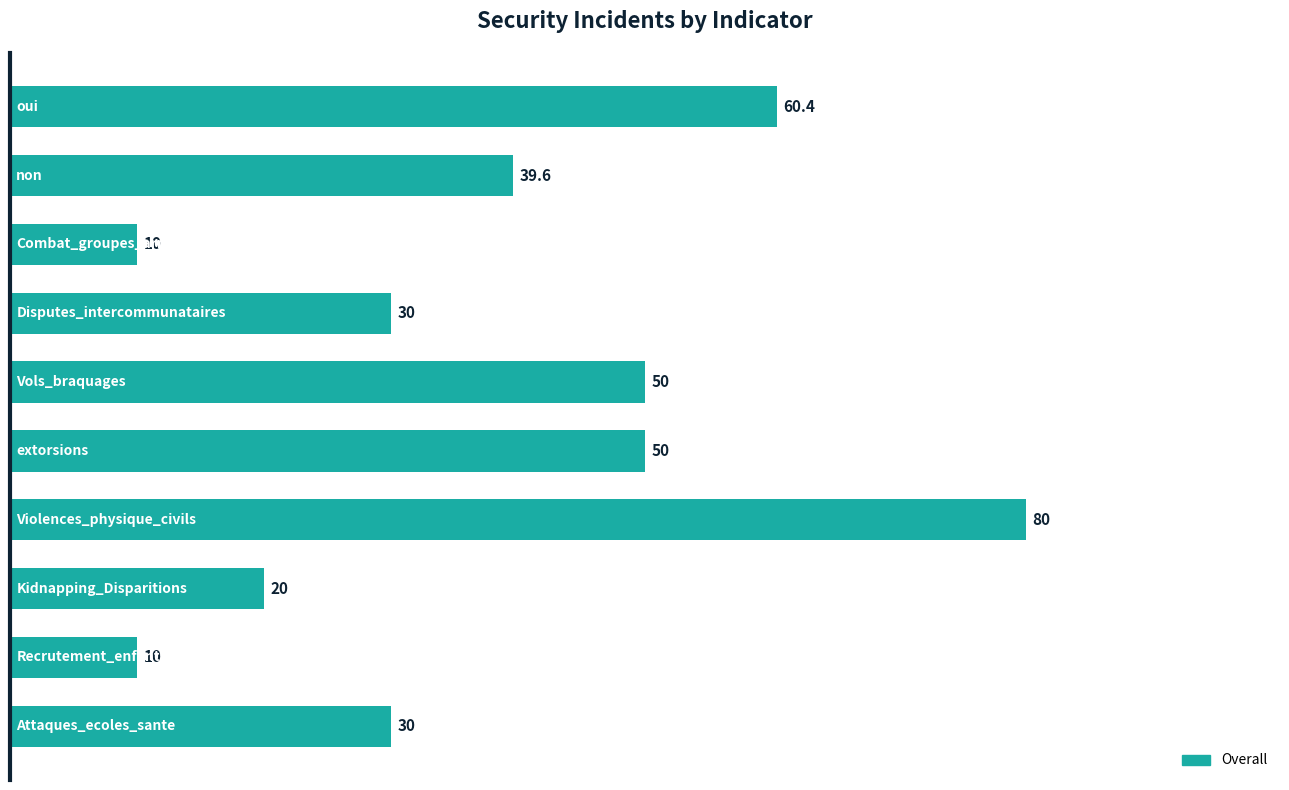

What is the smallest value displayed?

10.0